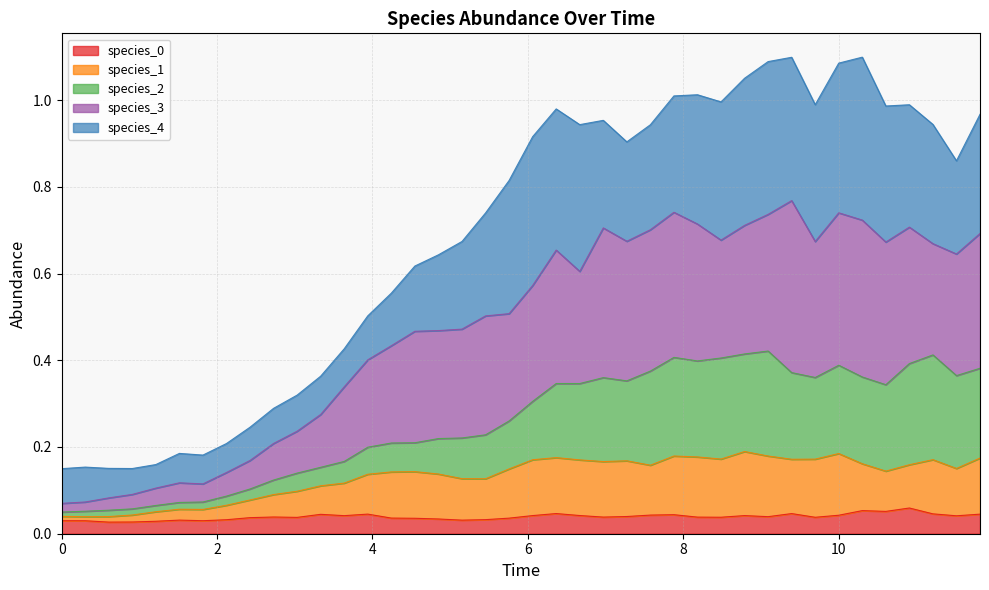

What is the label of the 34th point from the left?

10